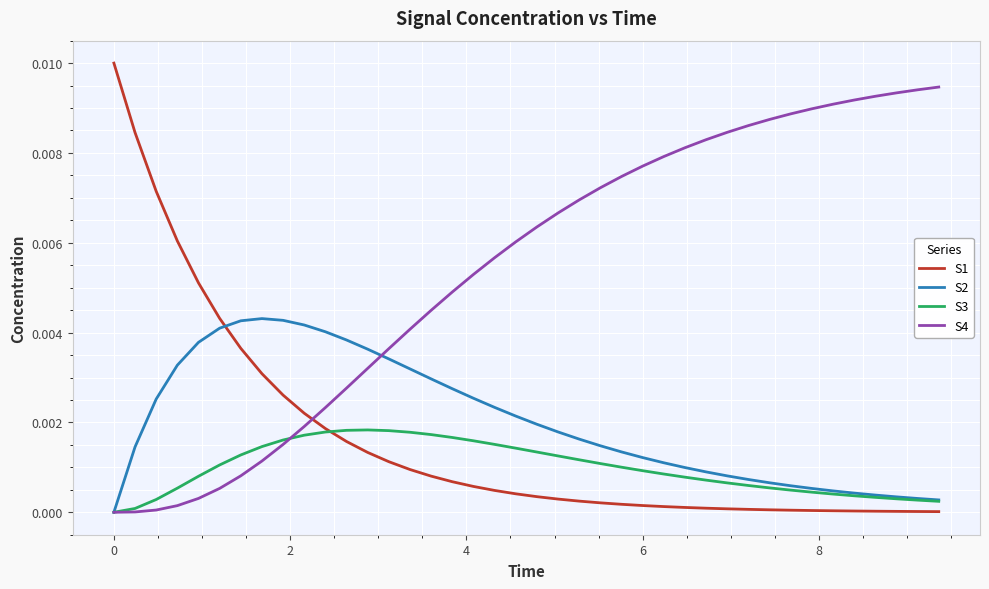

Which series has the widest spread of values?

S1